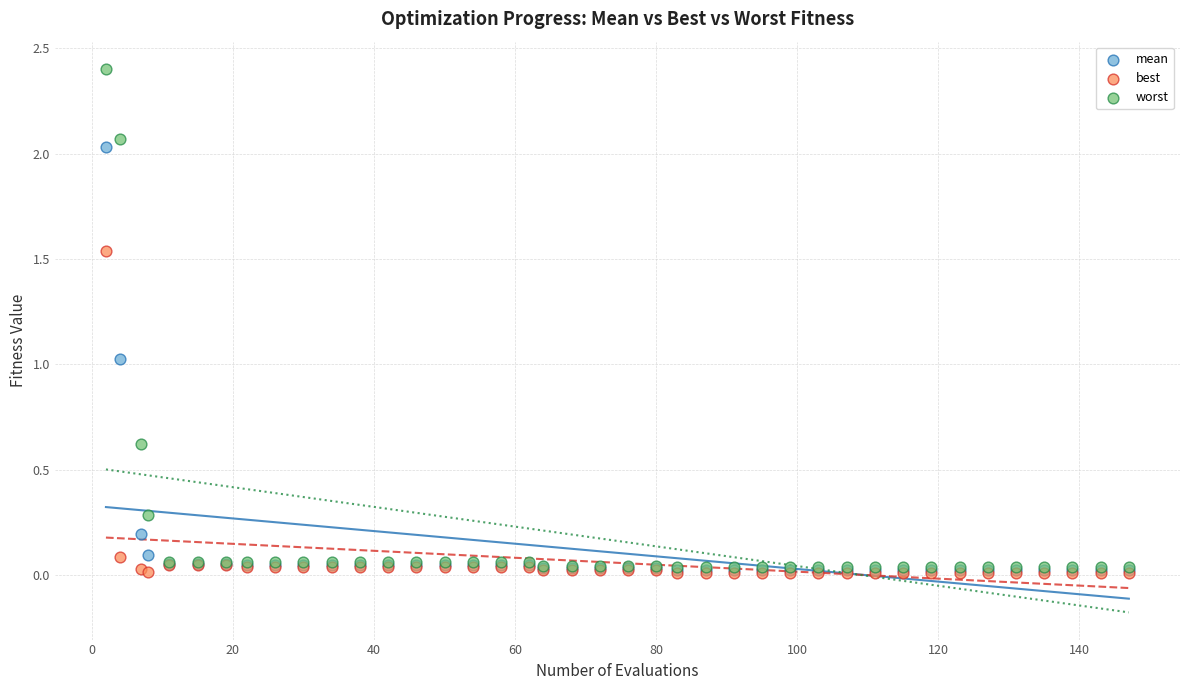

Which series has the largest Y range (max minus min)?

worst